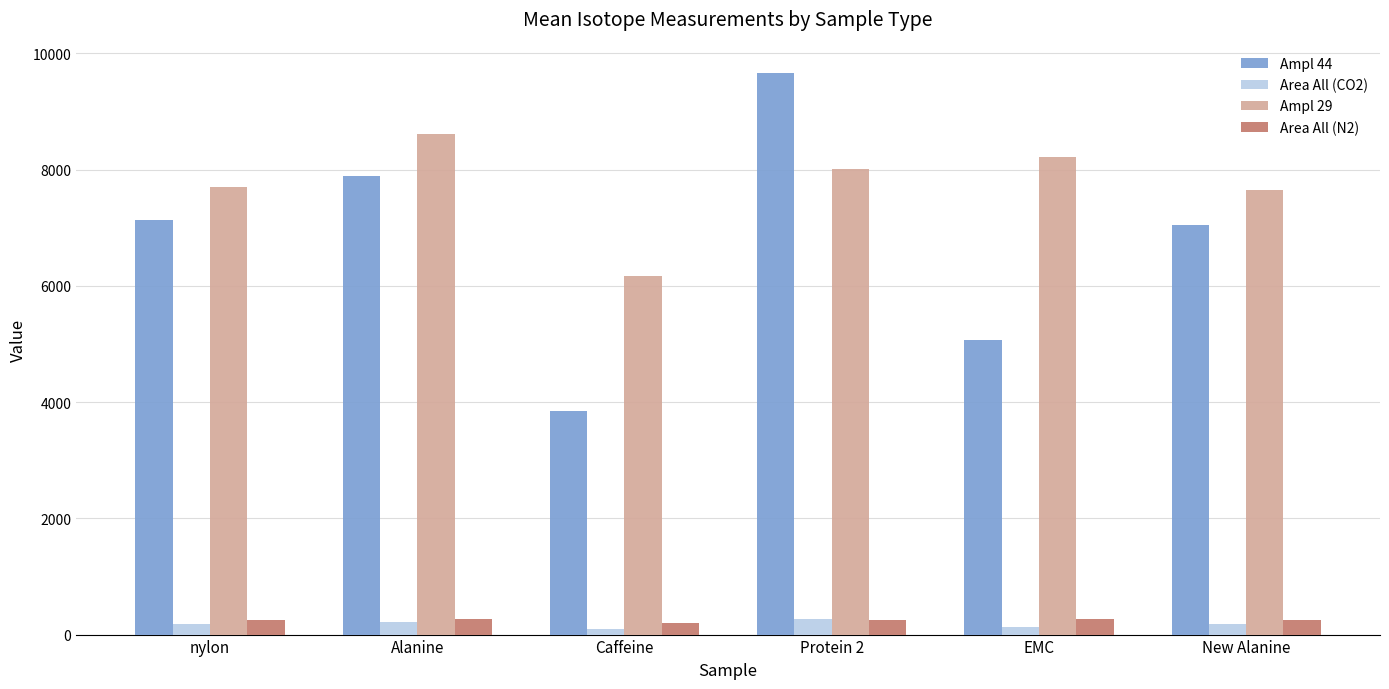

What is the spread (max minus min) of values at Alanine?

8408.7